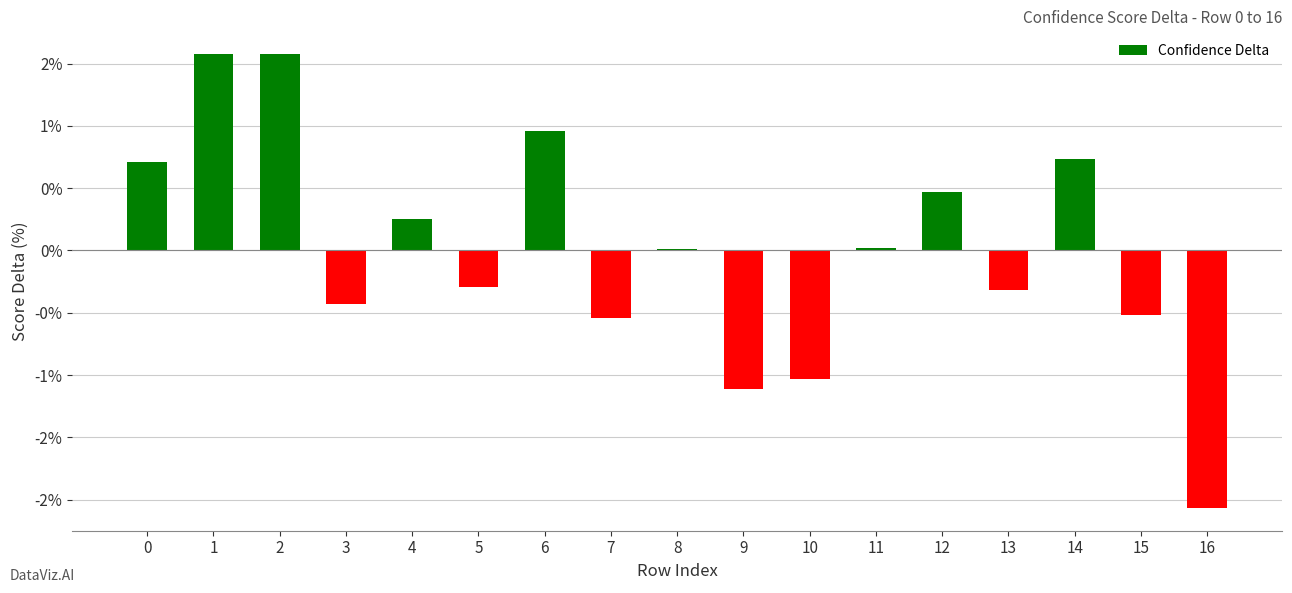

Does the chart contain stacked bars?

No